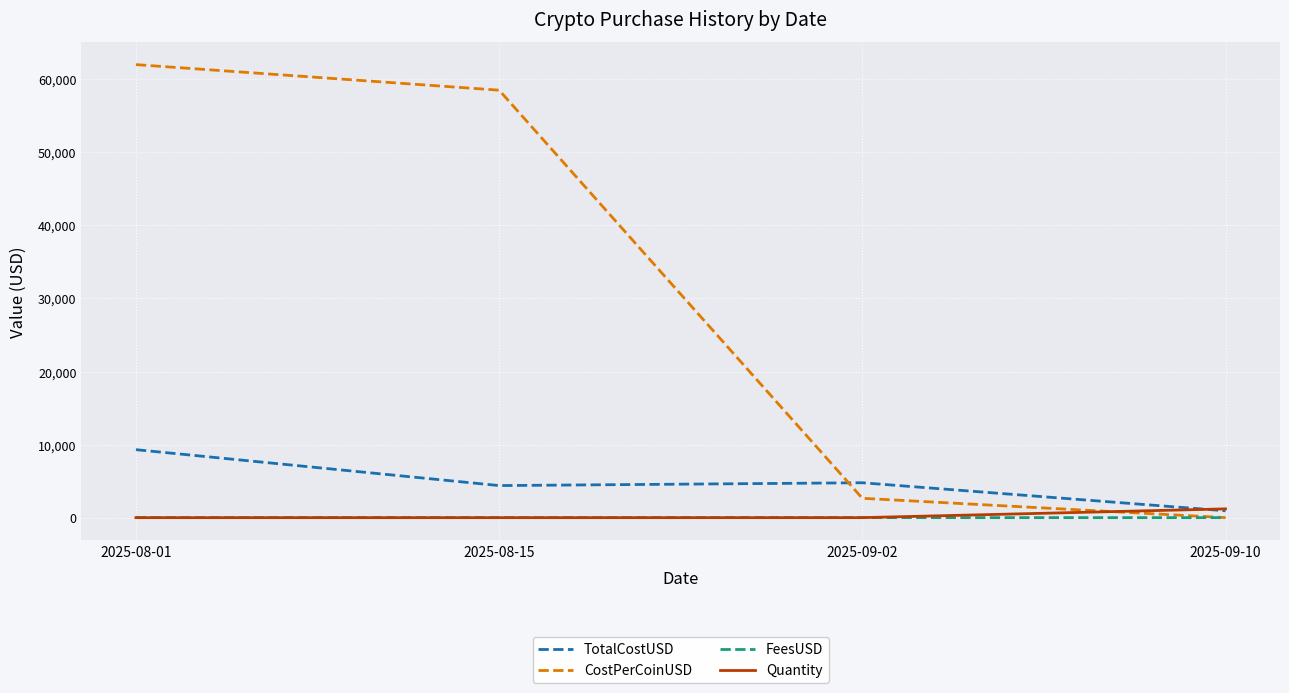

Which series has the largest range (max minus min)?

CostPerCoinUSD